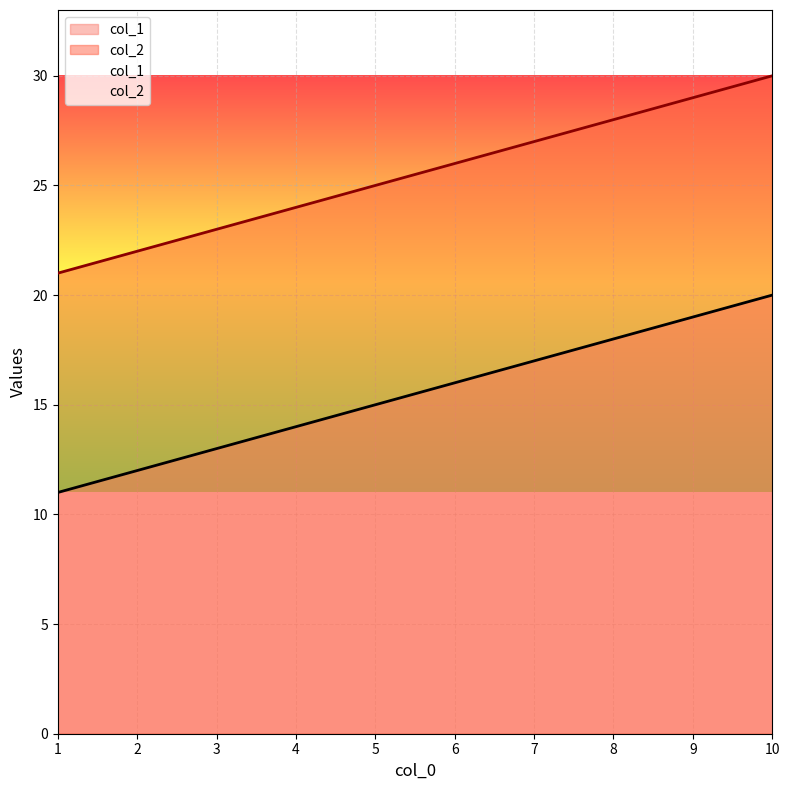

True or false: col_1 and col_2 cross at least once.

False